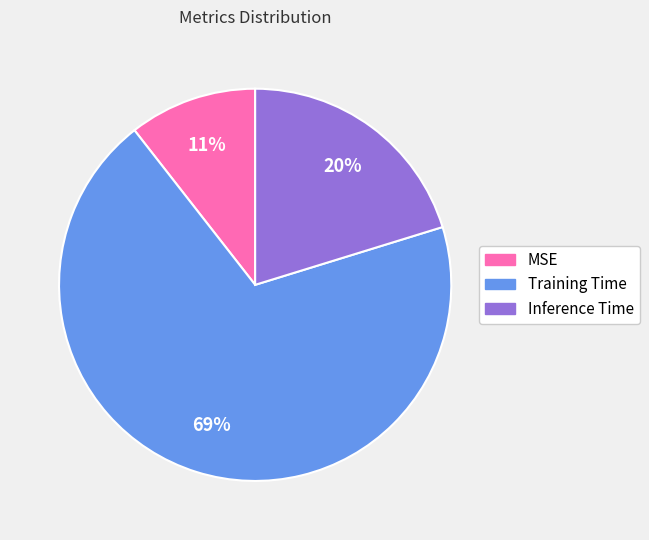

How many slices are in this pie chart?

3